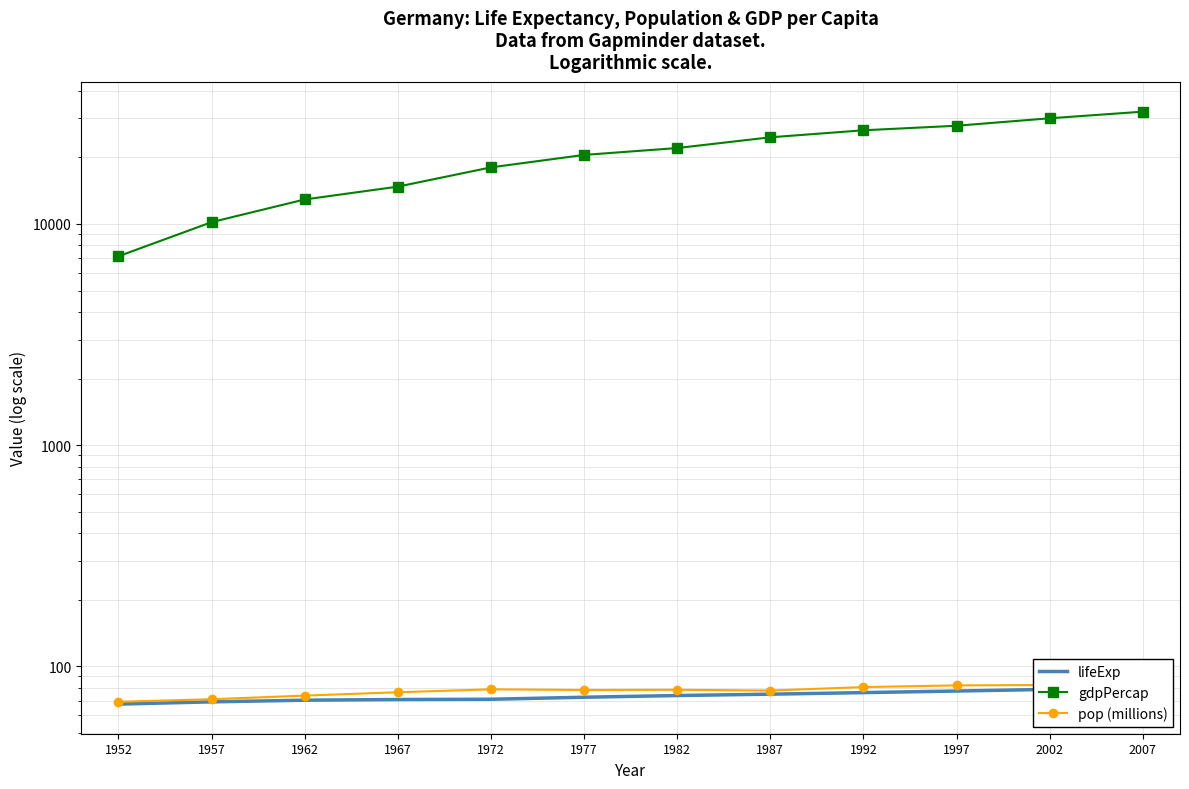

True or false: gdpPercap has more than 2 points higher than both neighbors.

False